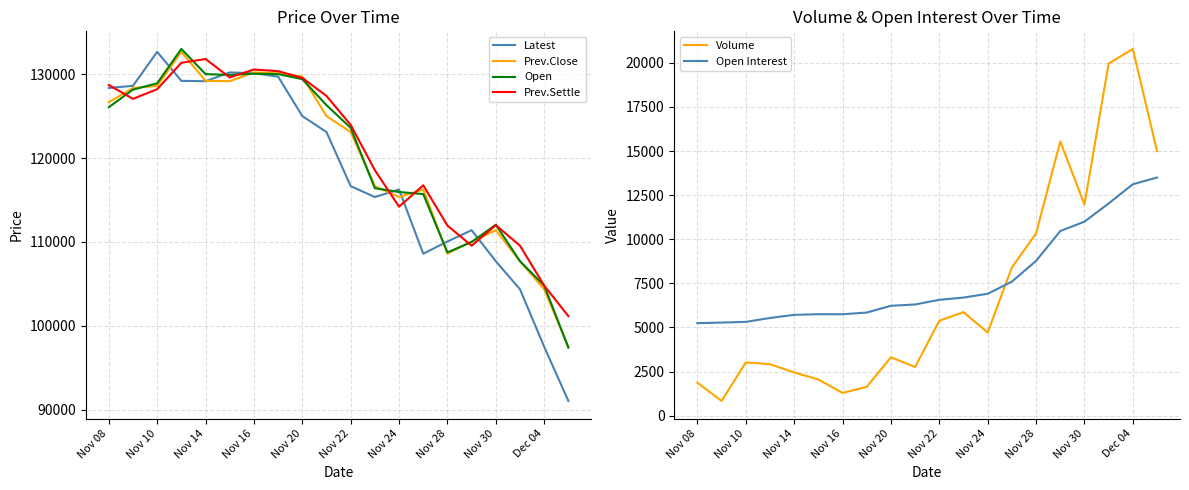

What is the maximum value for Prev.Close?

132650